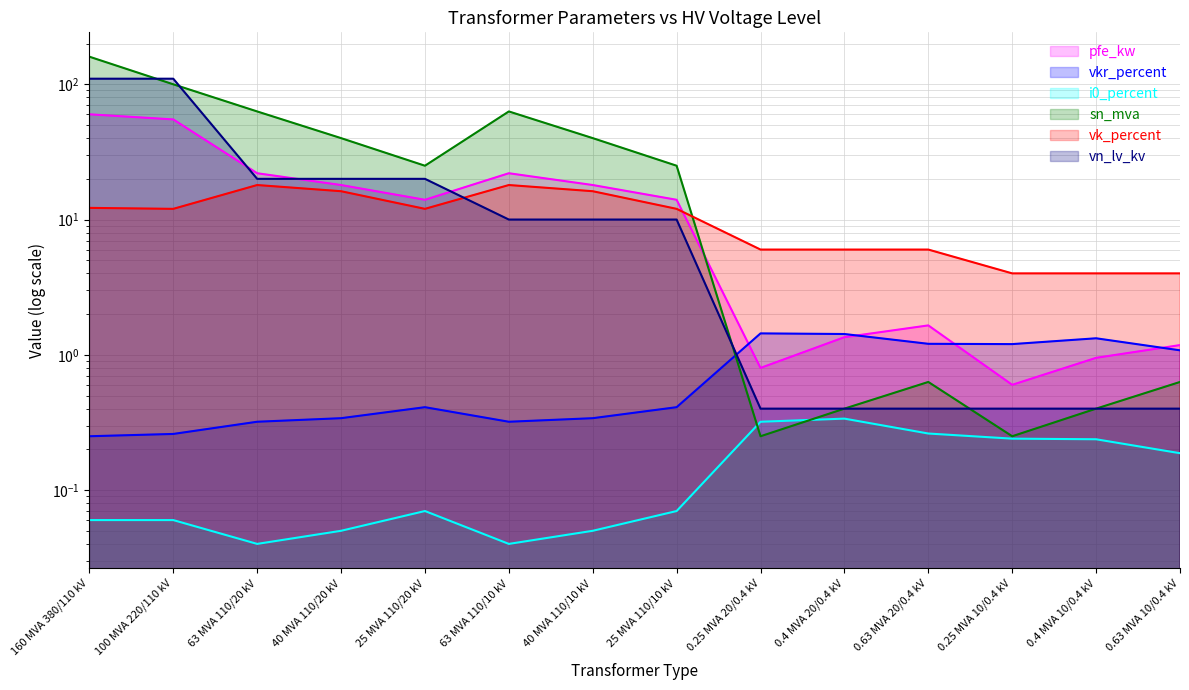

True or false: sn_mva has a value of 0.6 at 0.63 MVA 10/0.4 kV.

True